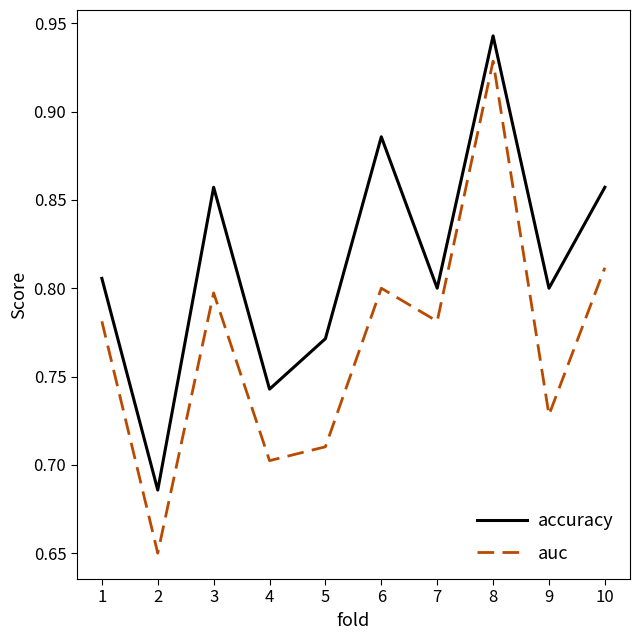

The auc series shows 0.8 at 3. True or false?

True